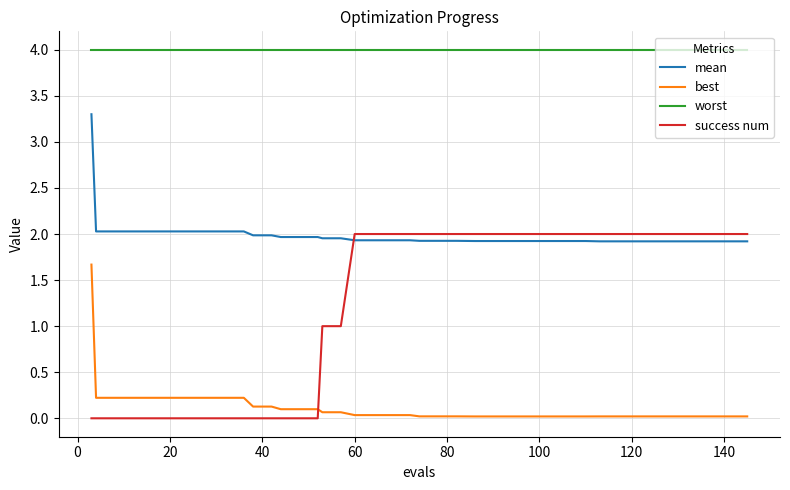

What is the highest value of the worst series?

4.0